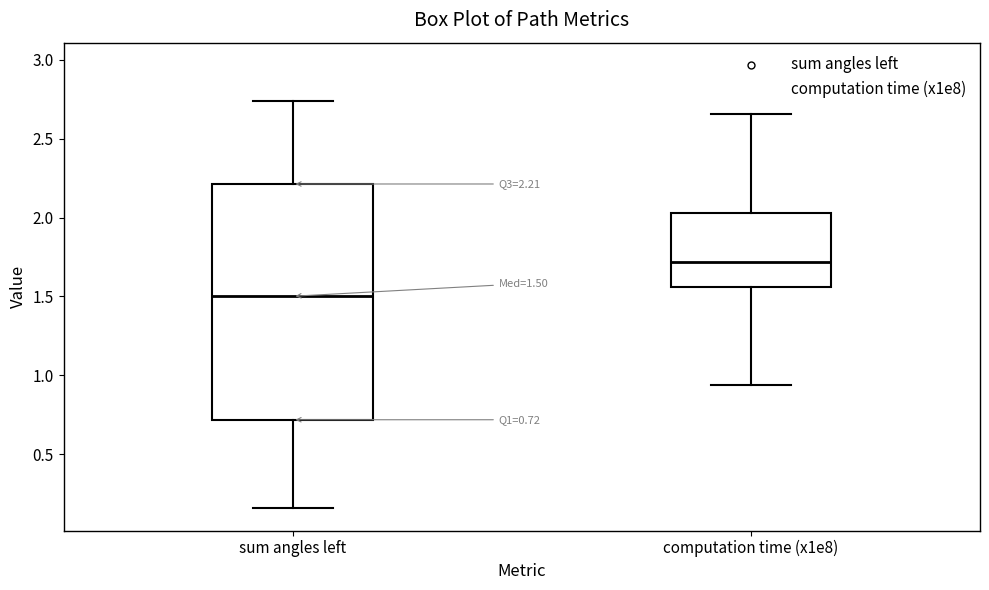

Which box's median line is the highest?

computation time (x1e8)